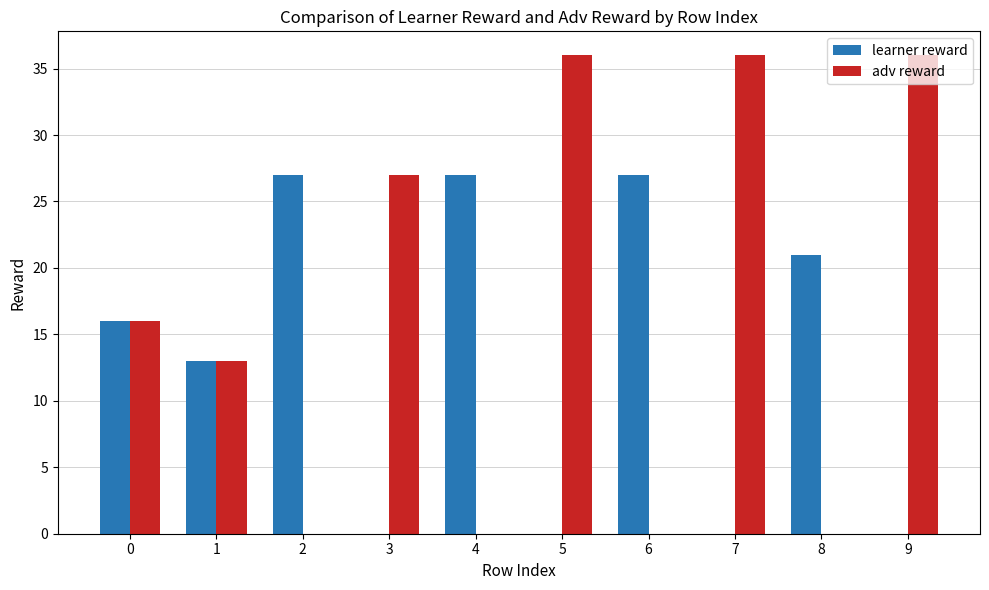

Count the number of data series in this chart.

2